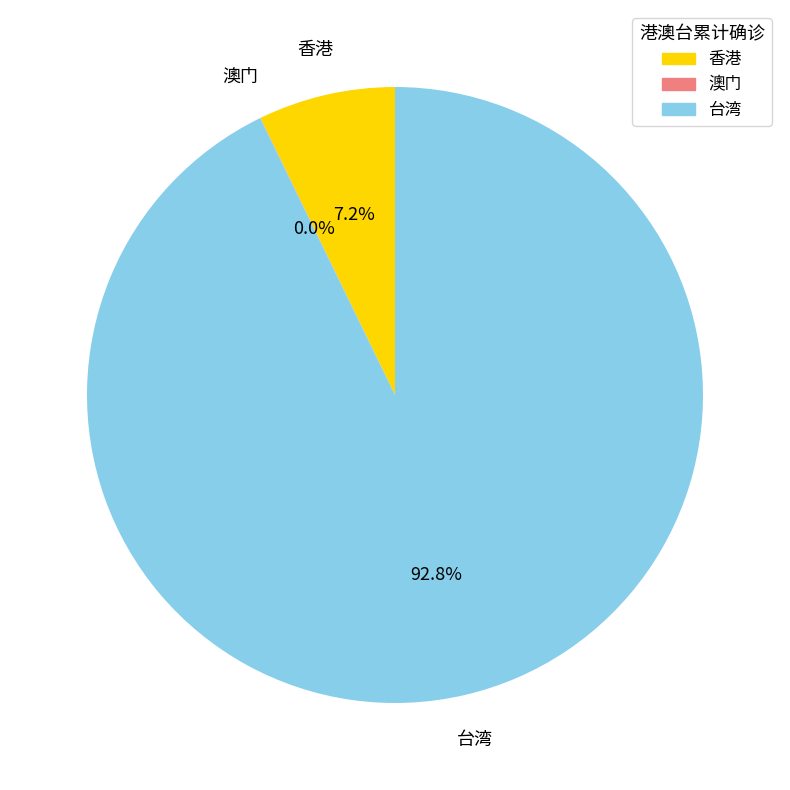

How much of the chart is everything except 香港?

92.8%